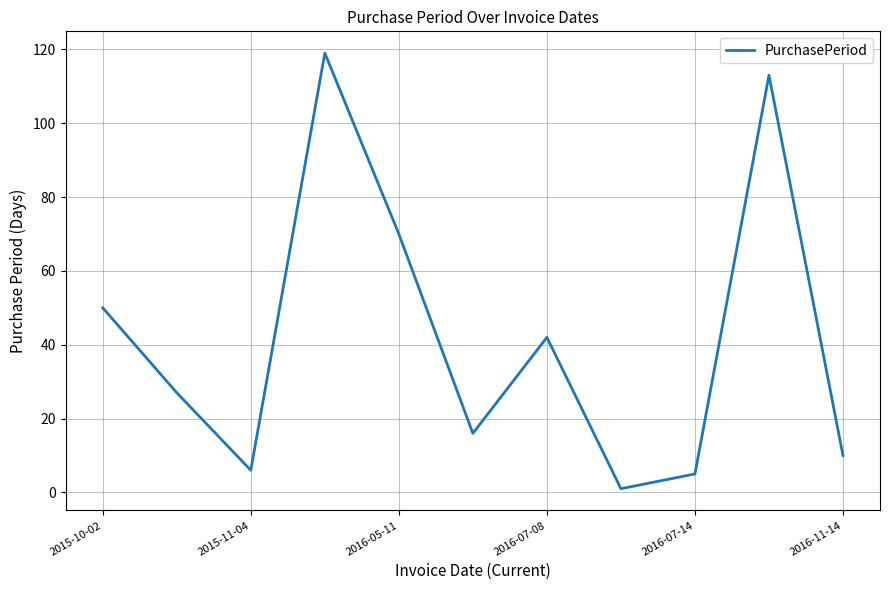

Count the number of categories in the chart.

11